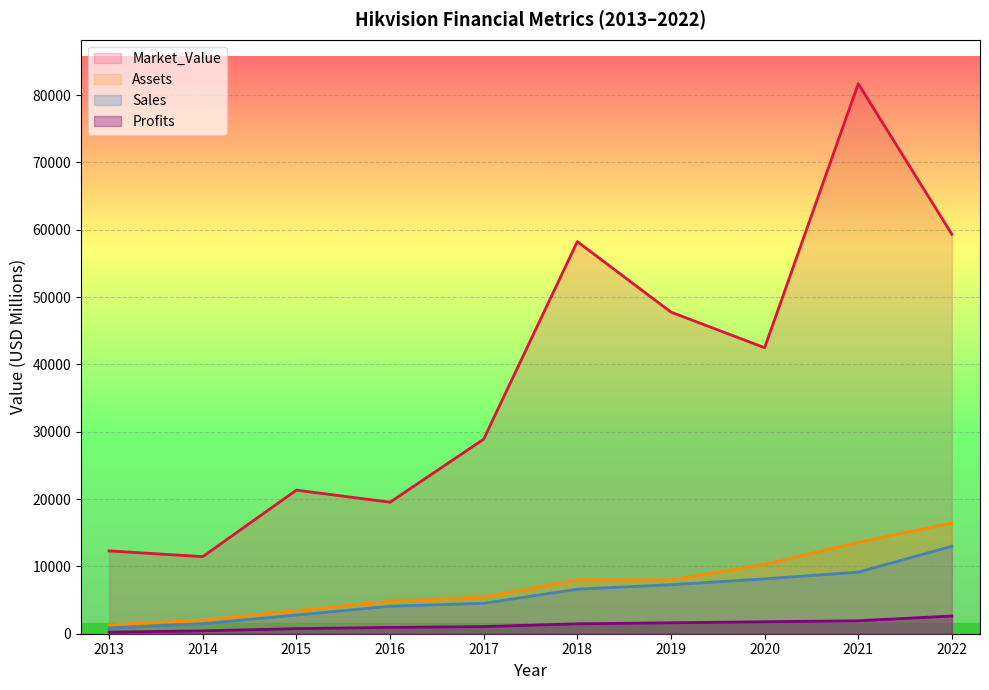

Where is Sales nearest to the value 6912?

2018